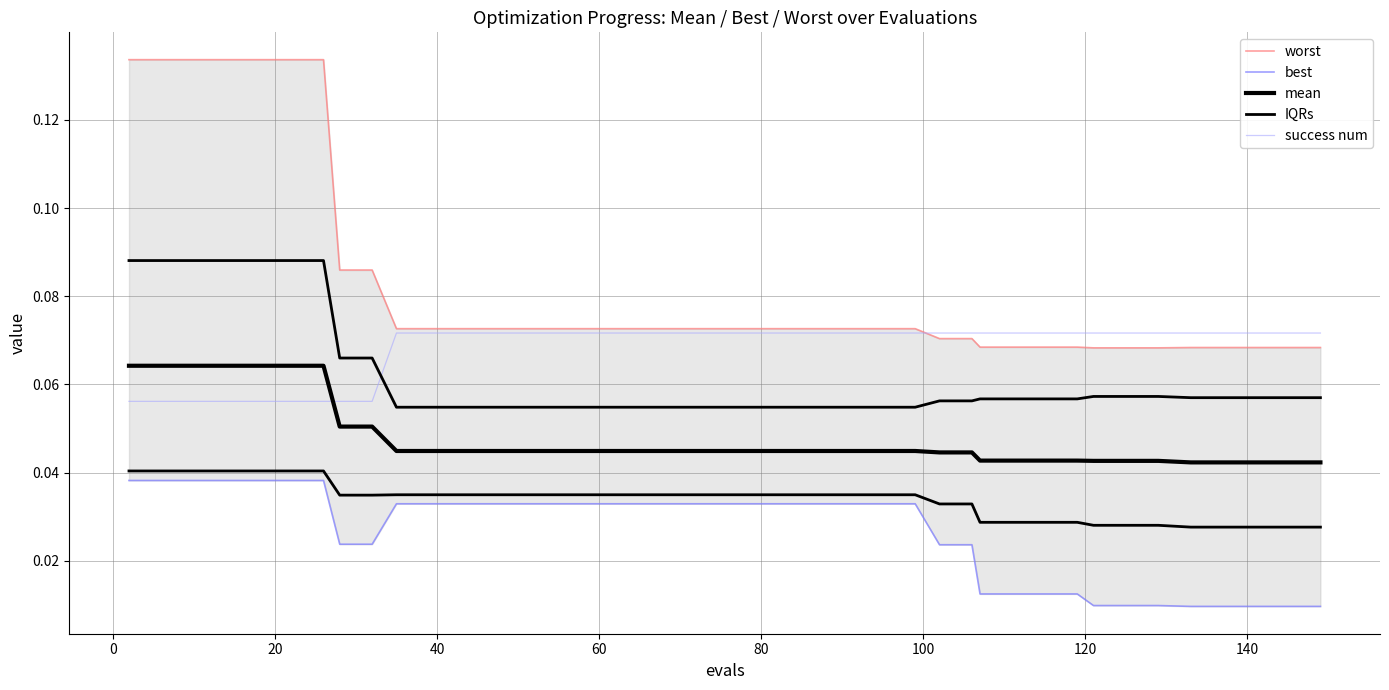

True or false: best has more than 2 points higher than both neighbors.

False